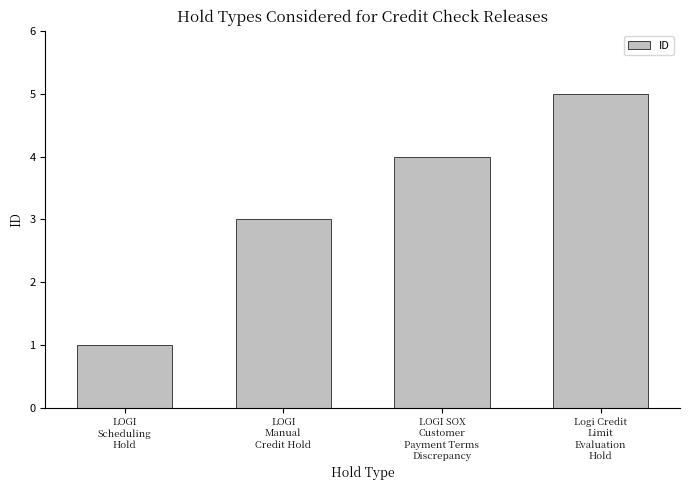

How many categories are shown in the chart?

4